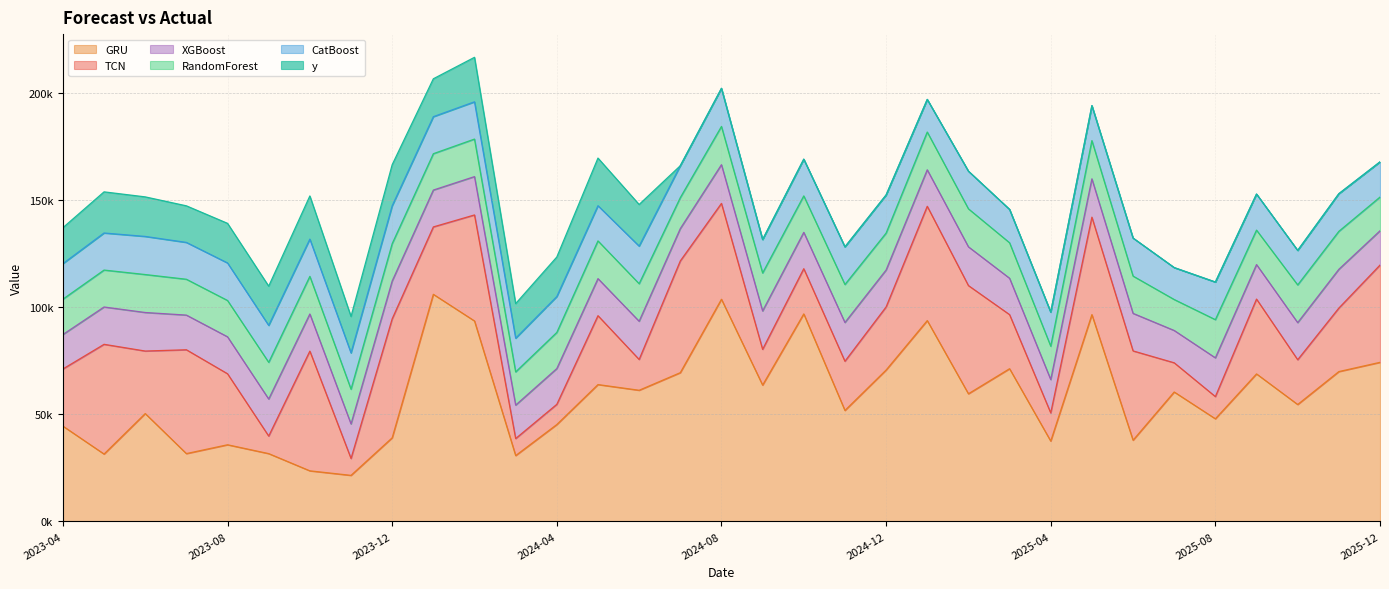

Where is the first local minimum for GRU?

2023-05-01